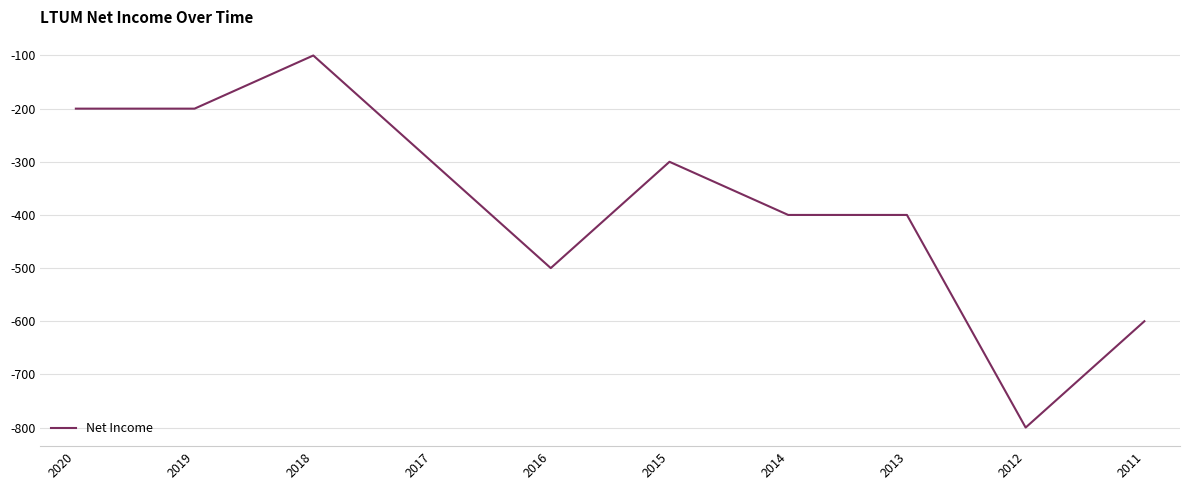

Is it true that the value at 2013 is -605?

False